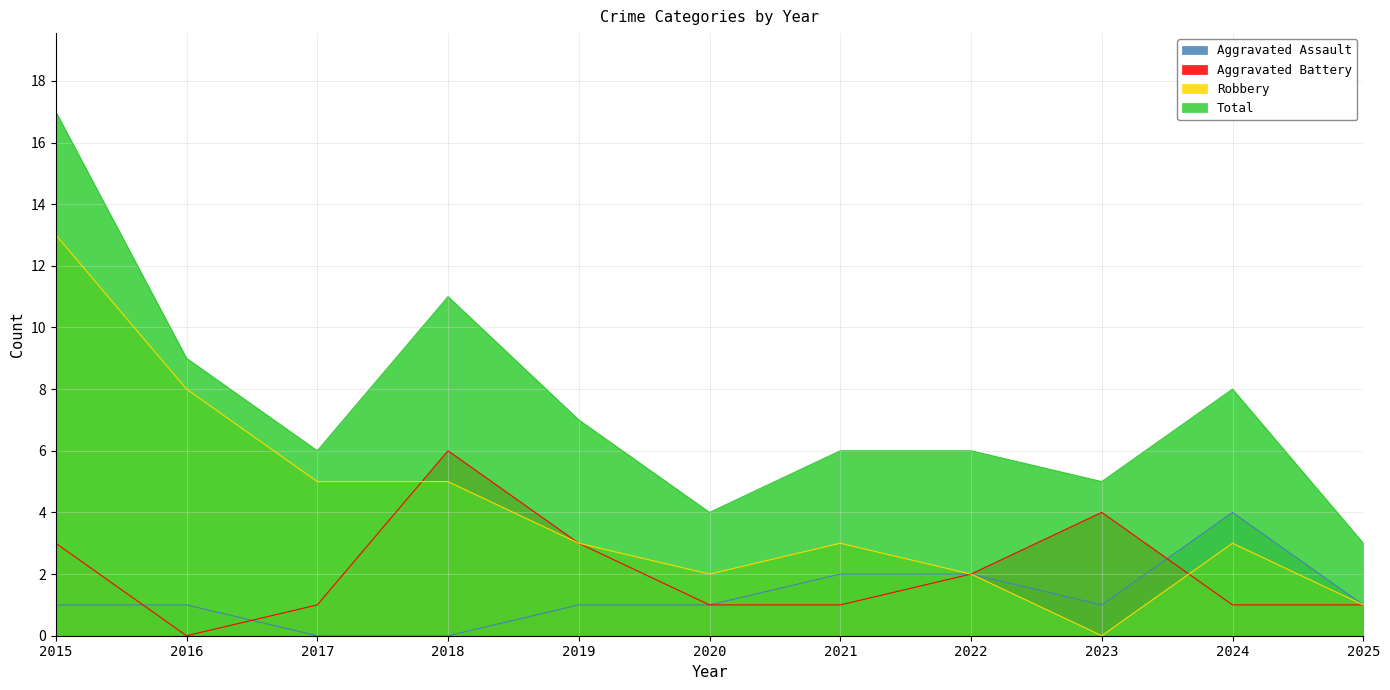

Does the chart display data point markers on the line(s)?

No